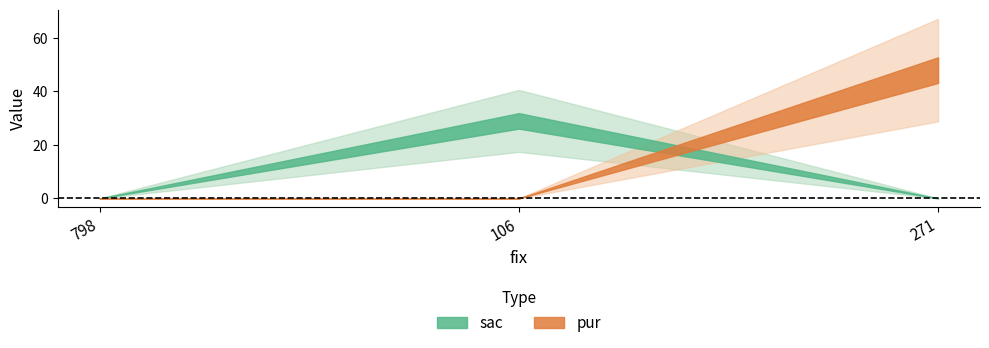

What is the label of the 2nd point from the left?

106